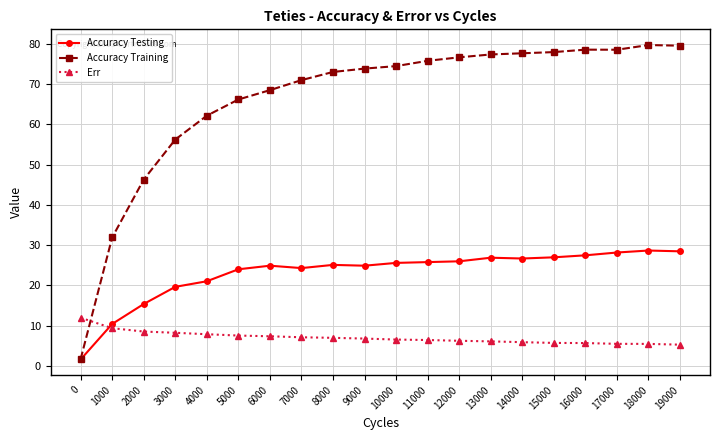

Which series changed the most between 7000 and 17000?

Accuracy Training